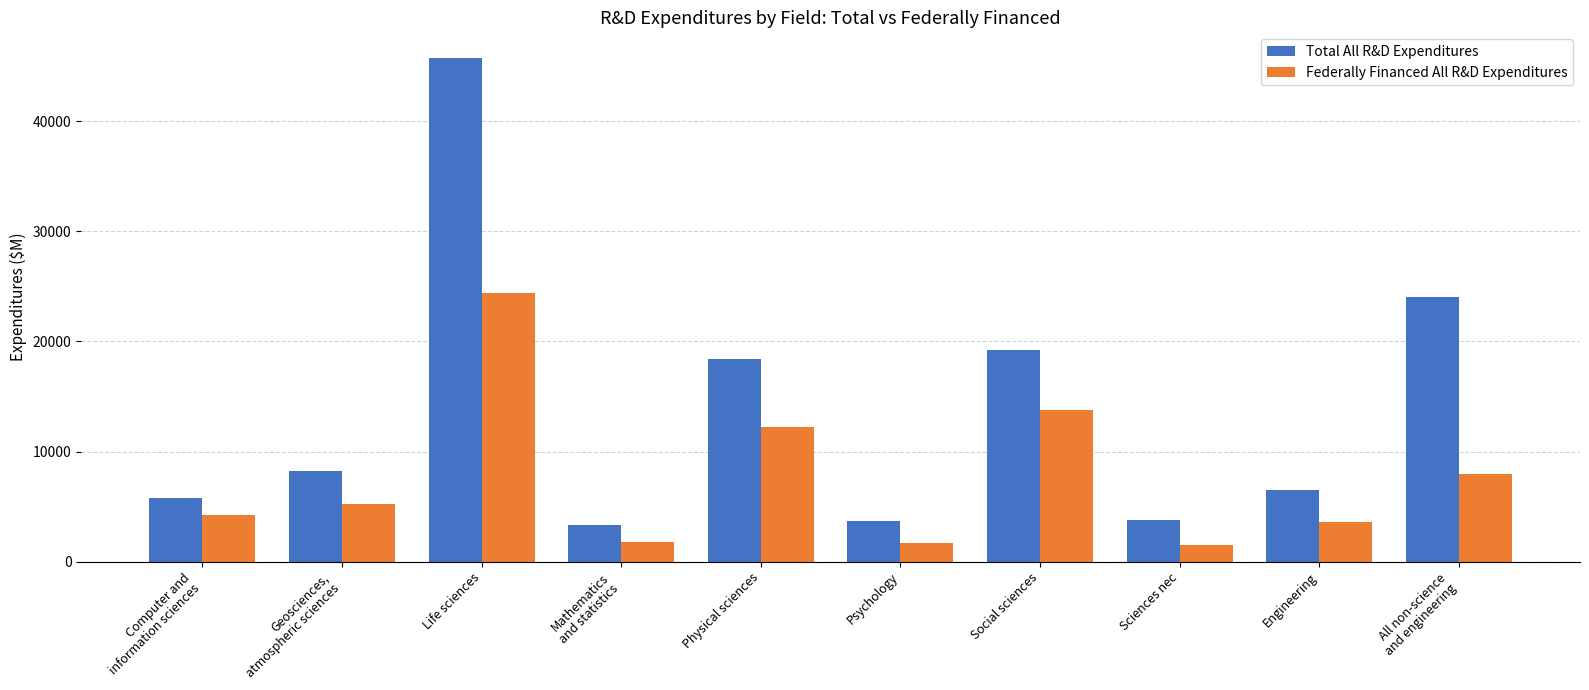

What is the total value across all series at All non-science
and engineering?

32063